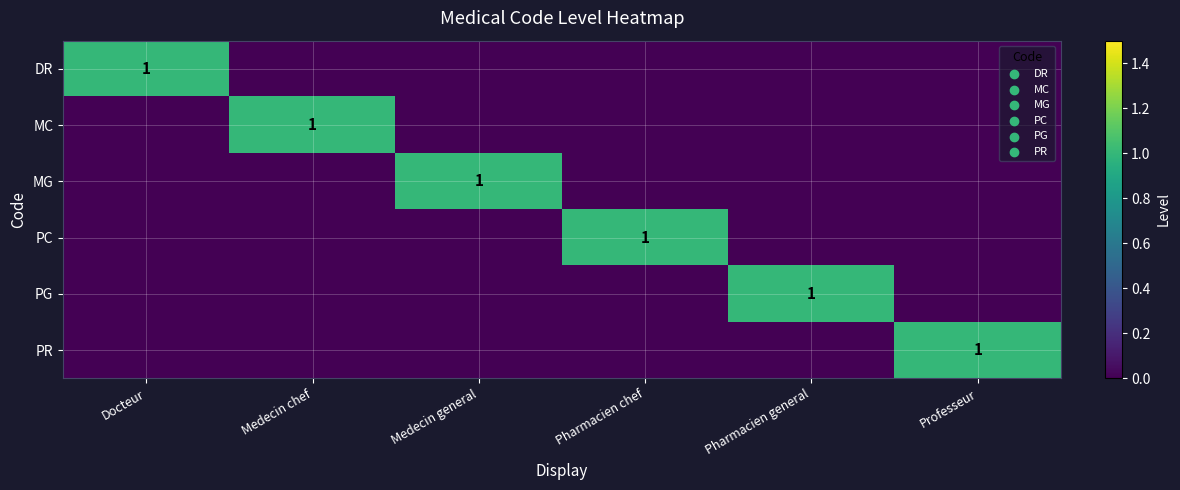

The value of MC at Medecin chef is 1. True or false?

True